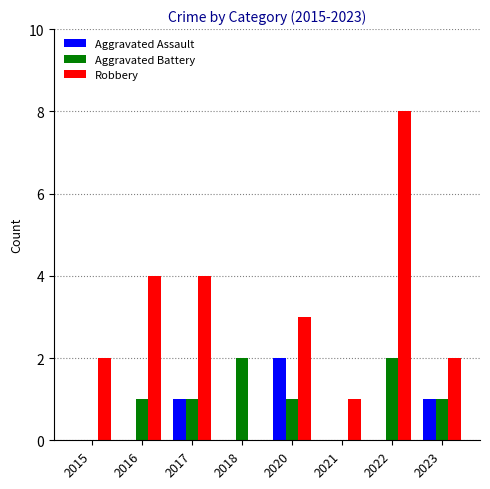

Reading left to right, what are all the values shown in this chart?

Aggravated Assault: 2015=0	2016=0	2017=1	2018=0	2020=2	2021=0	2022=0	2023=1
Aggravated Battery: 2015=0	2016=1	2017=1	2018=2	2020=1	2021=0	2022=2	2023=1
Robbery: 2015=2	2016=4	2017=4	2018=0	2020=3	2021=1	2022=8	2023=2